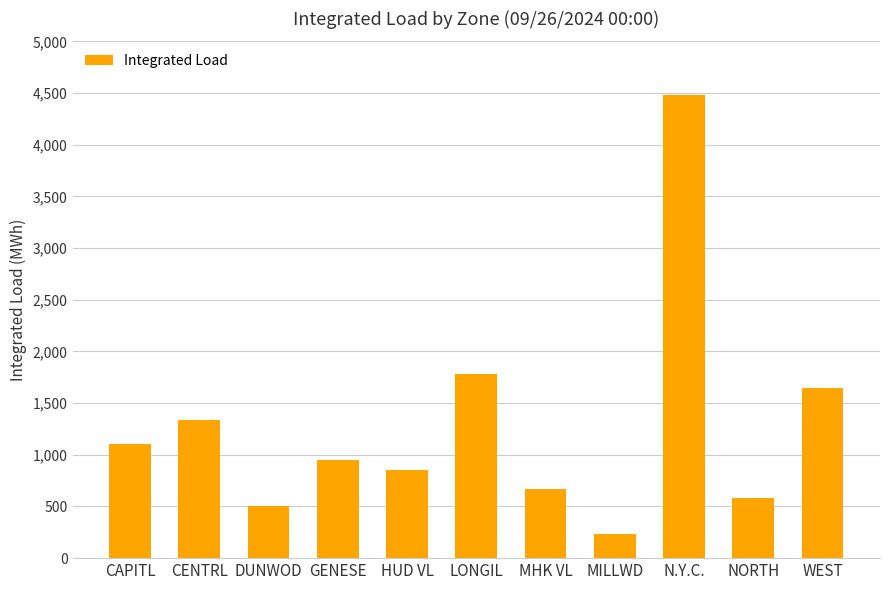

What position from the left is DUNWOD?

3